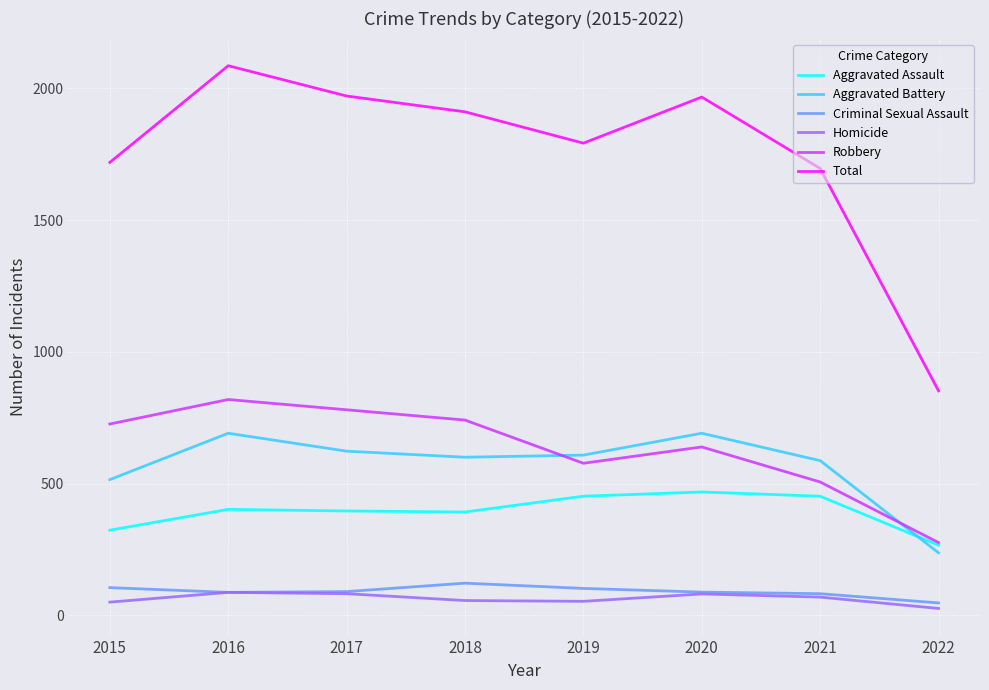

Is this an area chart (filled region under the line)?

No